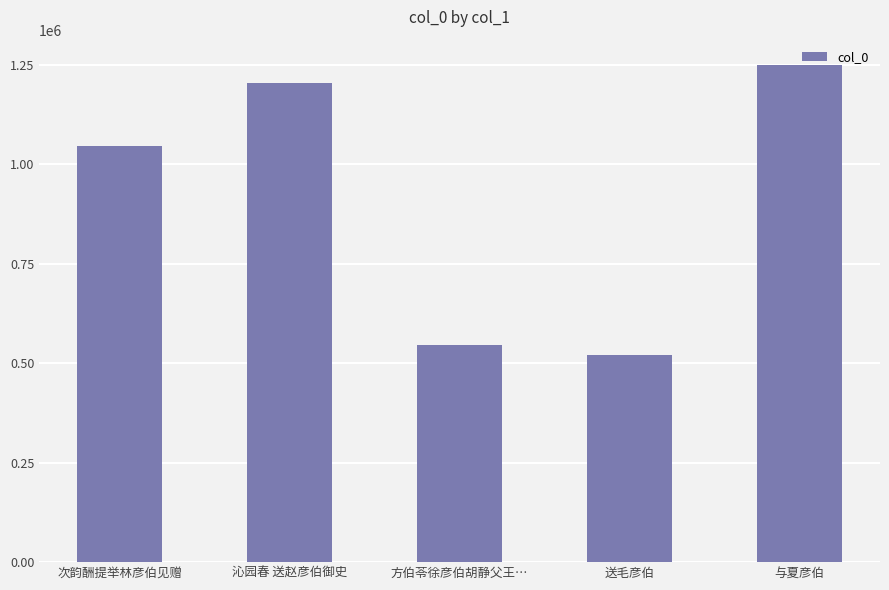

What is the average value?

913447